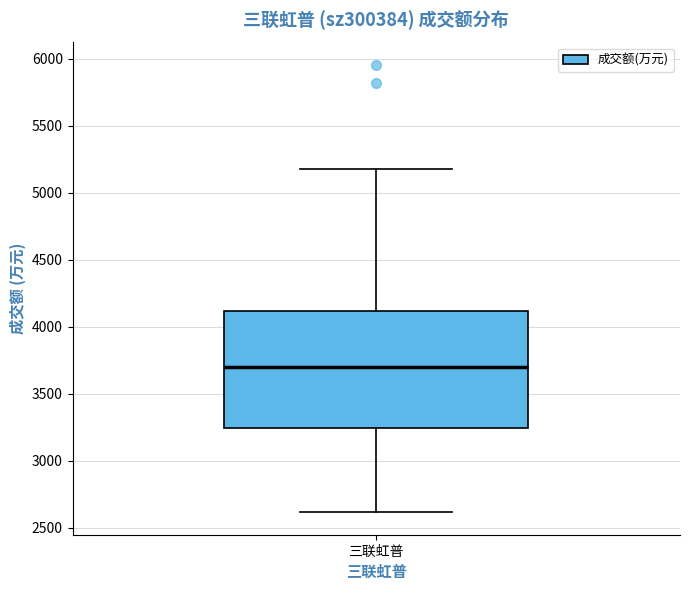

Transcribe this box plot: give where the median line is, the range the box spans, and where the two whiskers end, as read against the y-axis. The values are not printed on the chart, so give them approximately, as read against the axis.

median 3700, box 3250 to 4100, whiskers 2600 to 5200